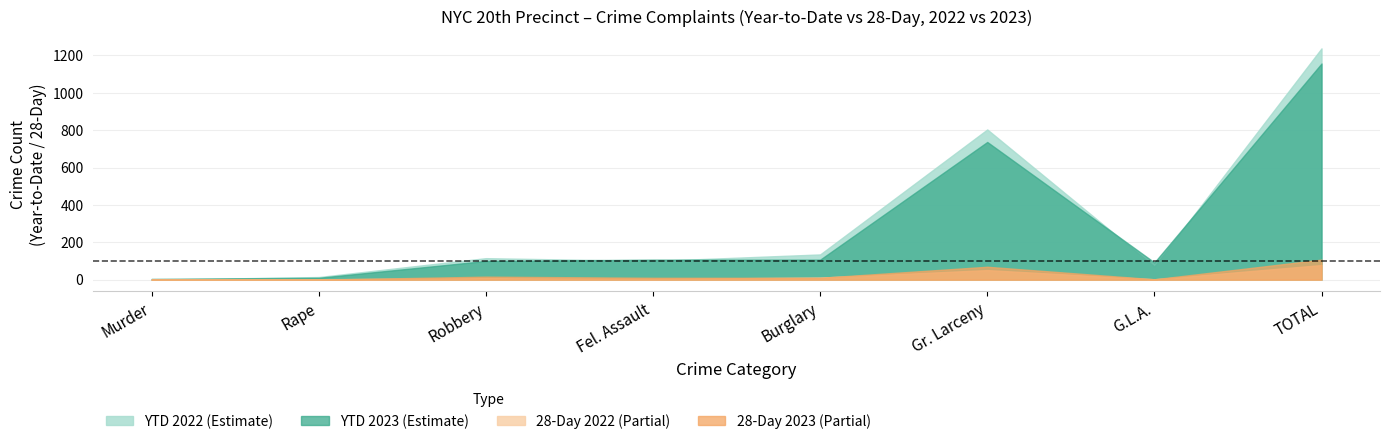

True or false: YTD 2023 and 28Day 2023 cross at least once.

False